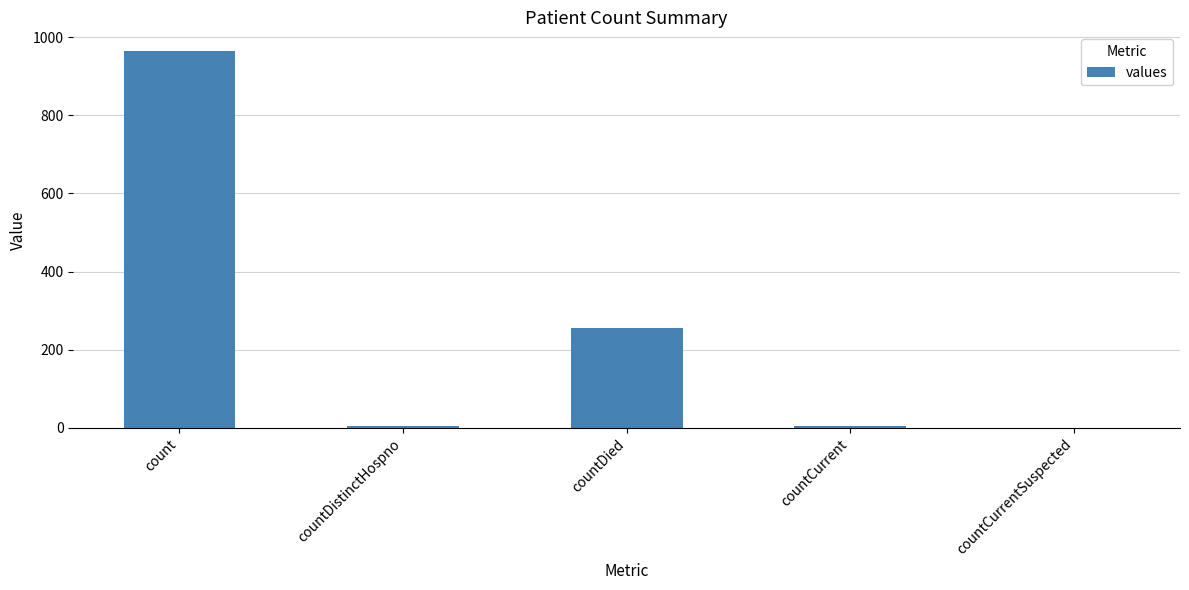

Which has a higher value, count or countCurrentSuspected?

count